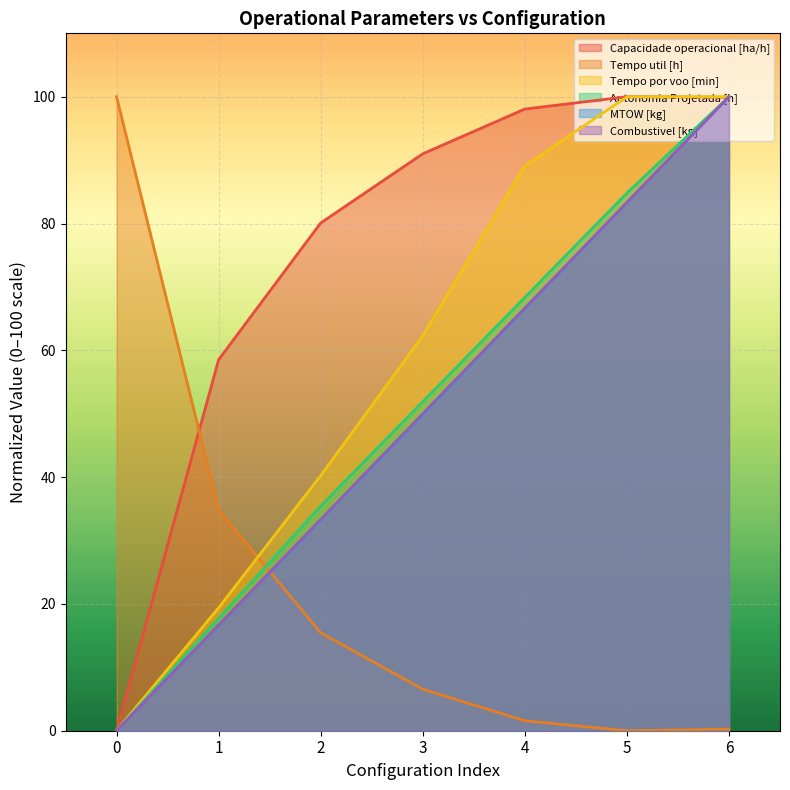

Is it true that Tempo por voo [min] equals 0.0 at 0?

True